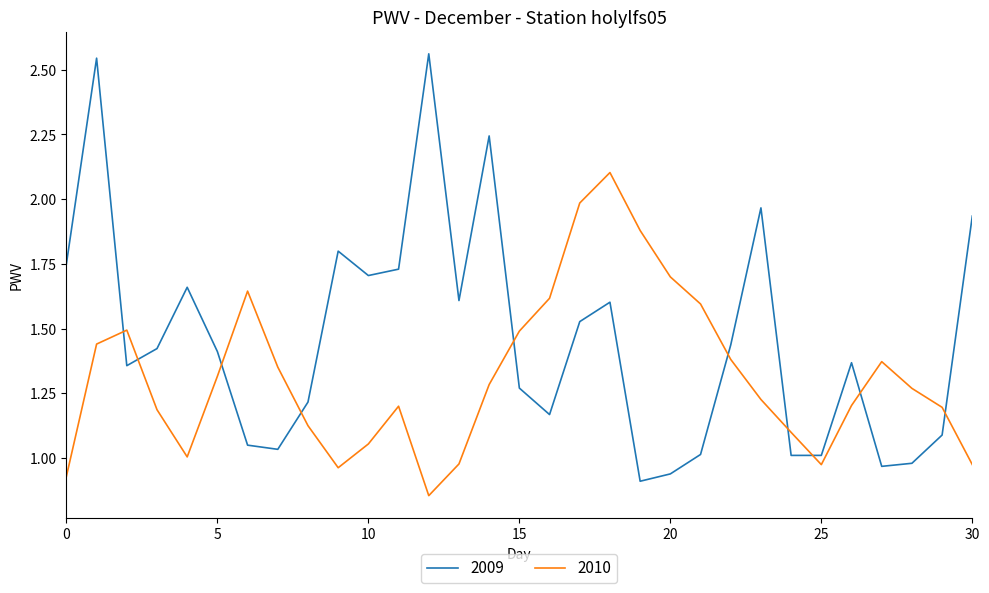

Which series ends up on top after the final intersection of 2009 and 2010?

2009